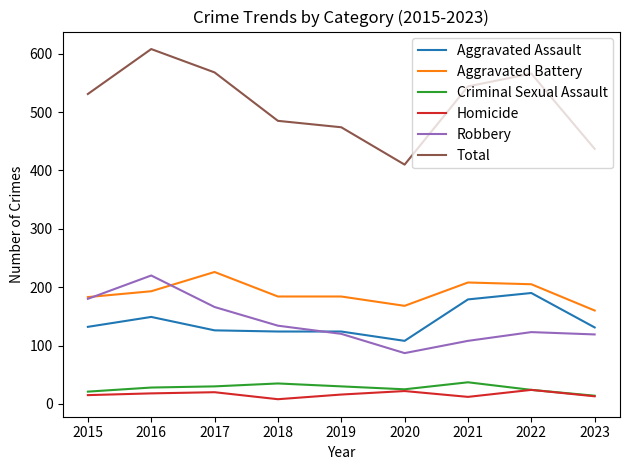

At which category is the sum across all series the highest?

2016